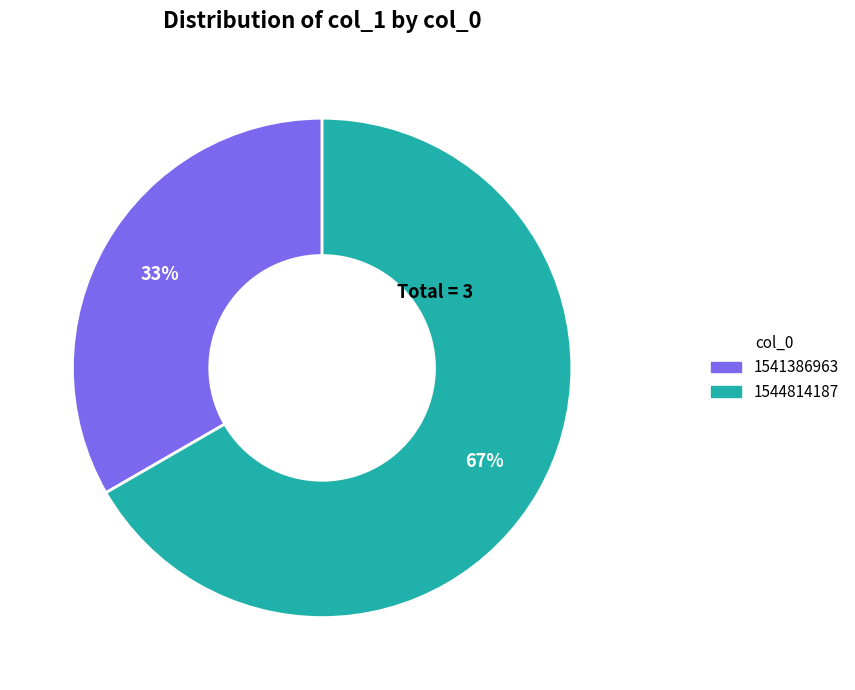

Is there a majority slice in this chart?

Yes